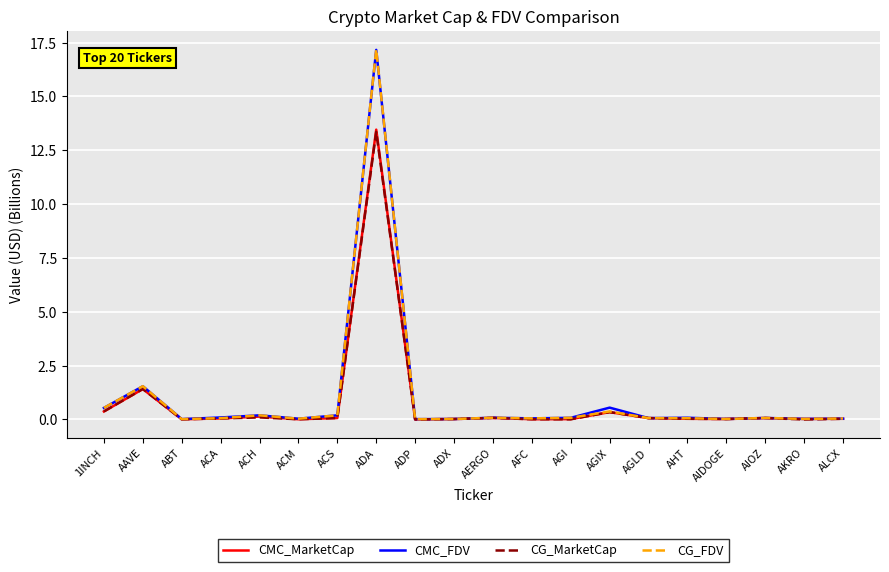

Which category has the highest value in the CMC_MarketCap series?

ADA